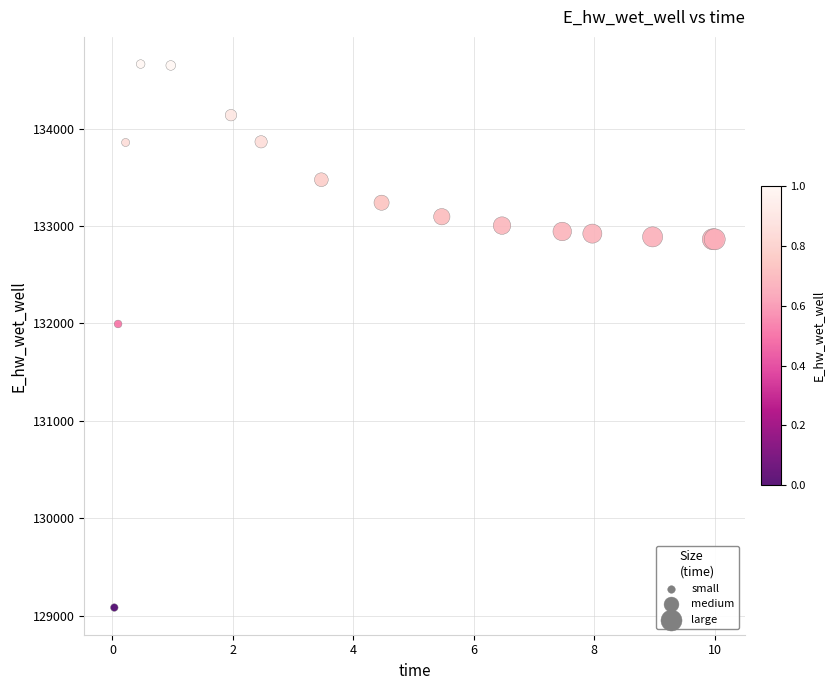

What Y value in the scatter plot is closest to 131873?

131995.0